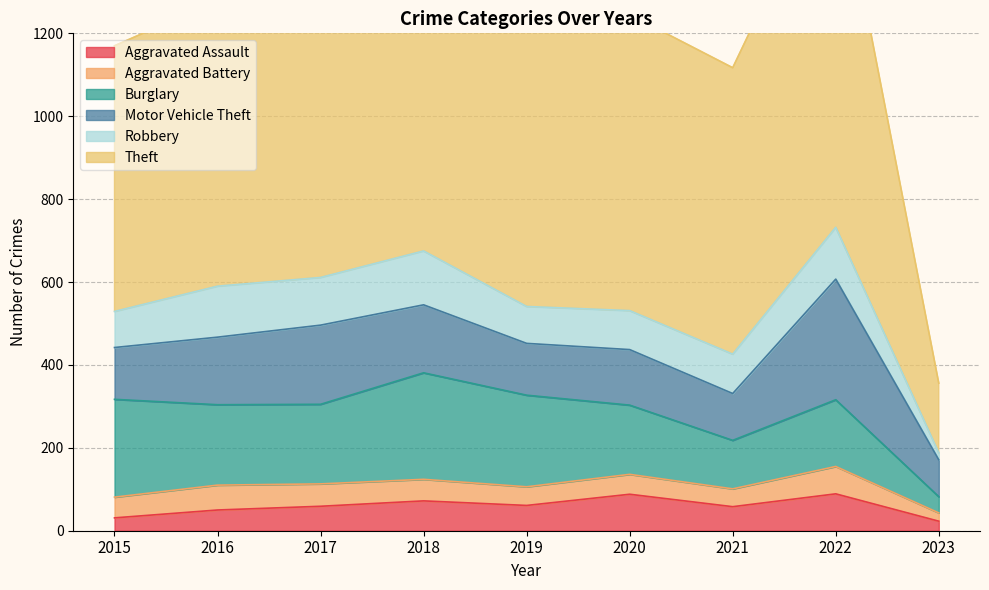

True or false: Burglary has more than 0 points higher than both neighbors.

True